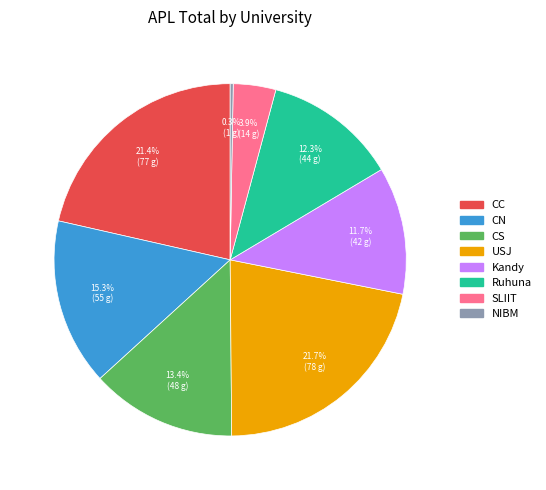

Is there a majority slice in this chart?

No